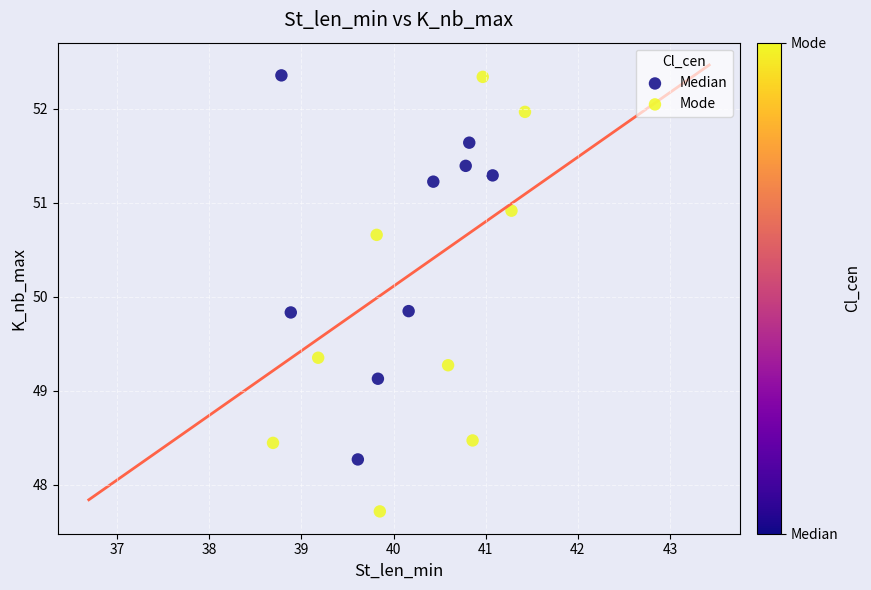

Which series has the widest spread of Y values?

Mode